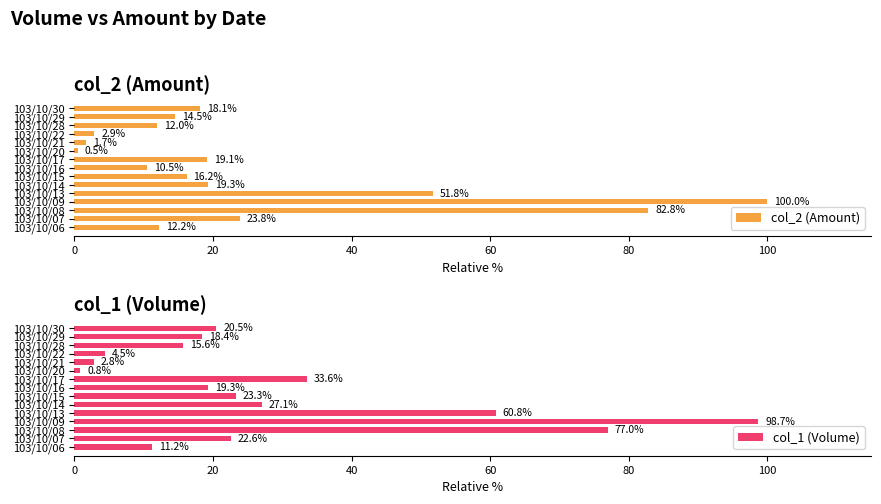

Where is col_2 (Amount) nearest to the value 50?

103/10/13